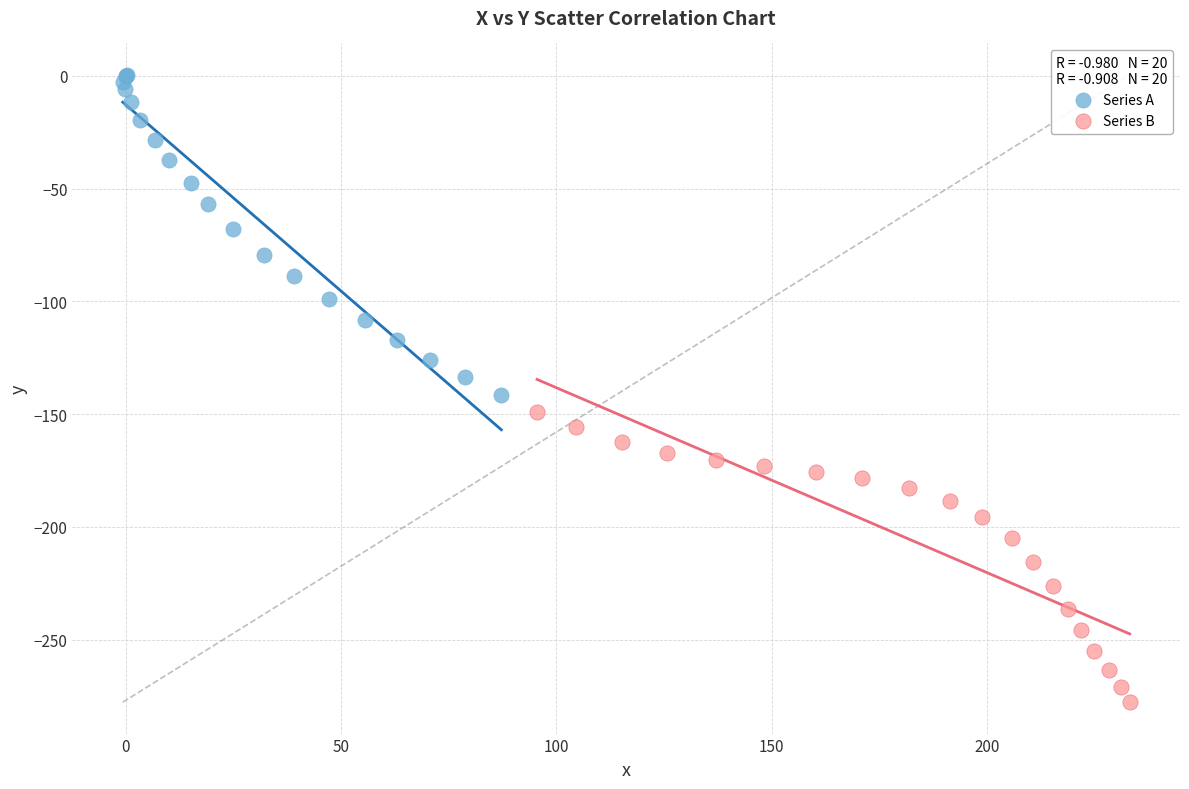

Which series contains the lowest Y value?

Series B